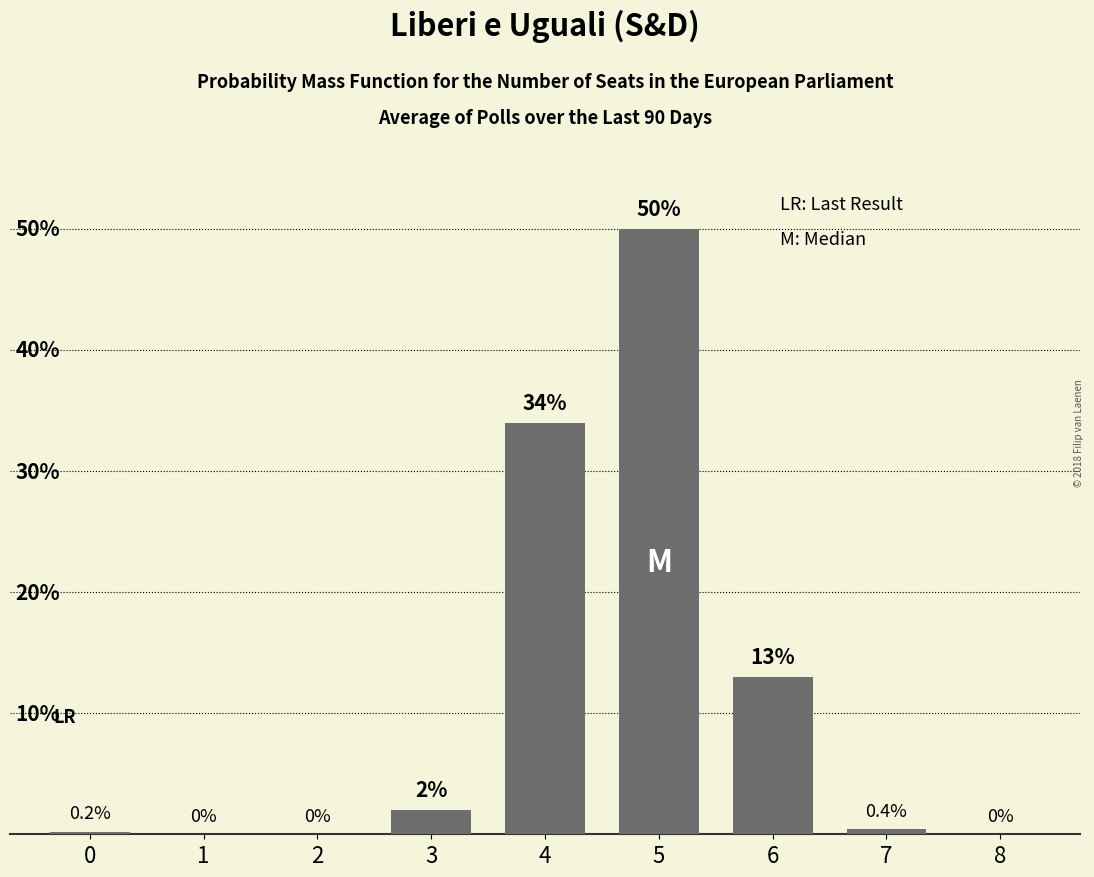

What is the difference between the values at 5 and 3?

48.0